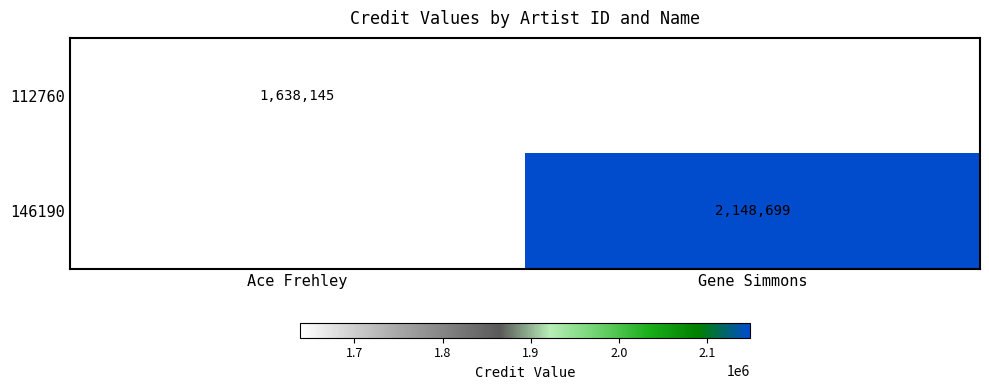

At which category is the sum across all series the highest?

Gene Simmons